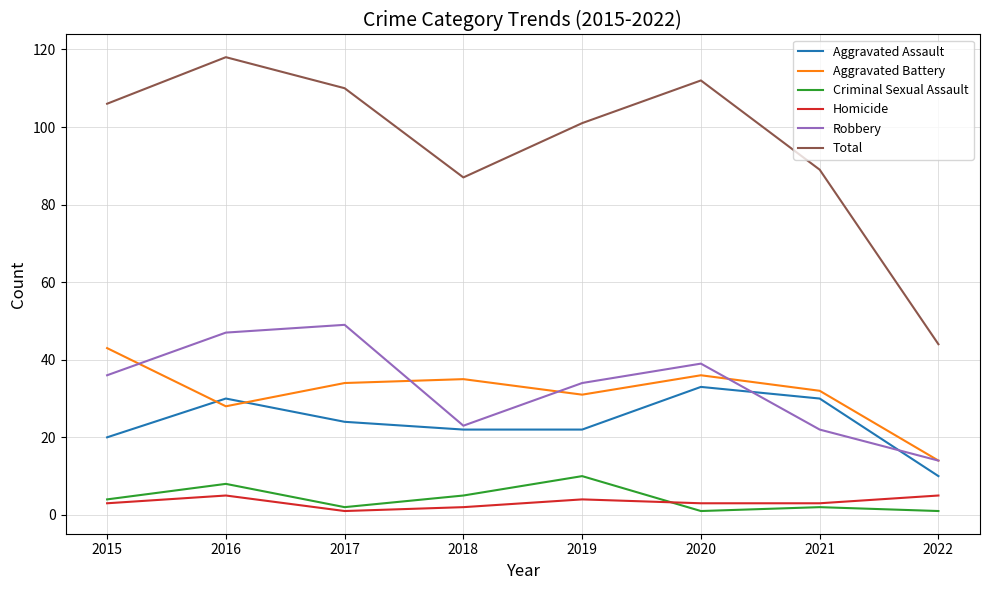

What is the approximate value of Robbery at 2022?

14